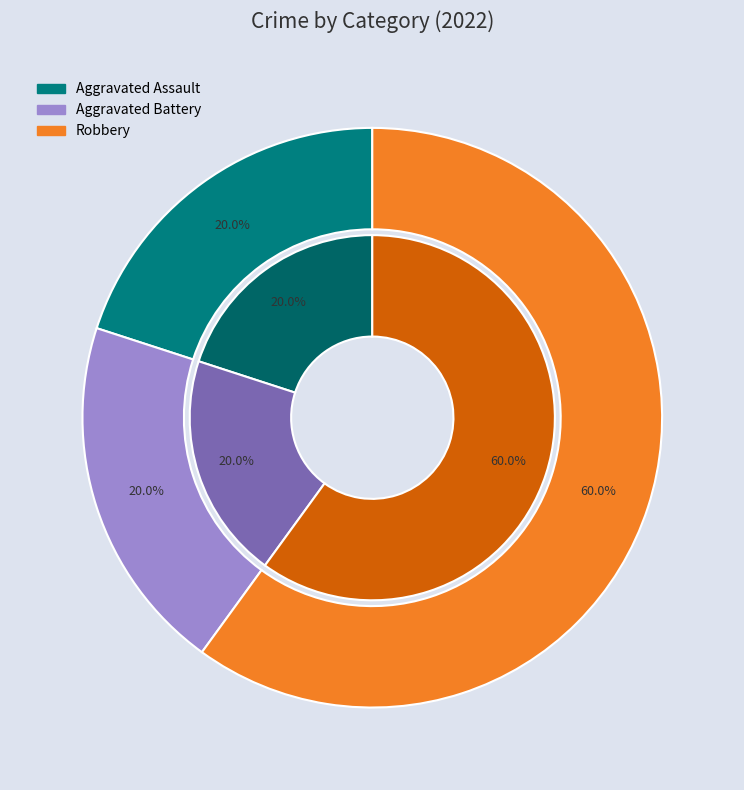

Rank the categories by value from highest to lowest.

Robbery, Aggravated Assault, Aggravated Battery